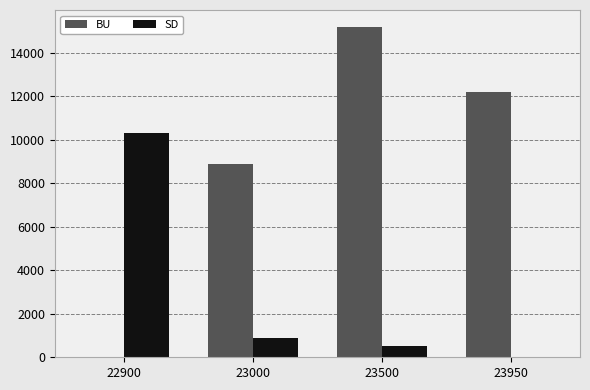

Which category has the highest value in the BU series?

23500